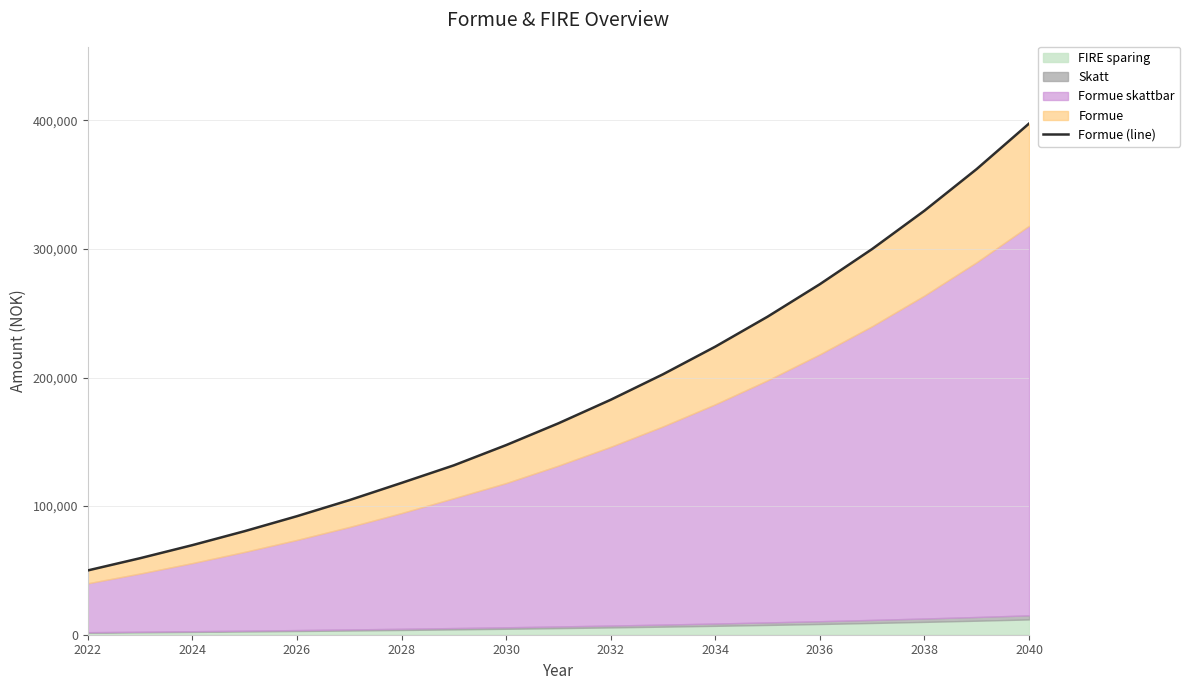

Where is the data nearest to the value 223776?

2034